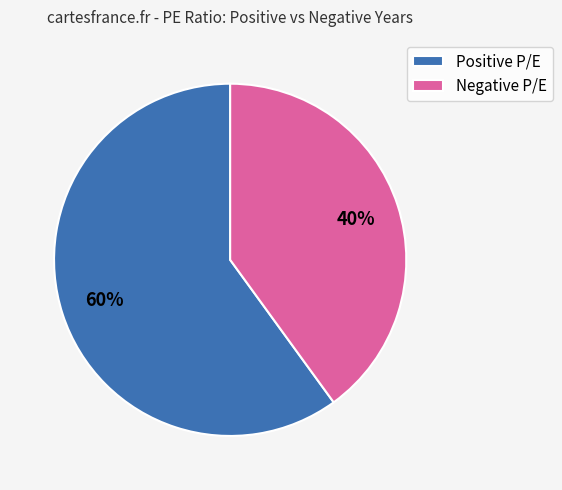

Which has a higher value, Positive P/E or Negative P/E?

Positive P/E